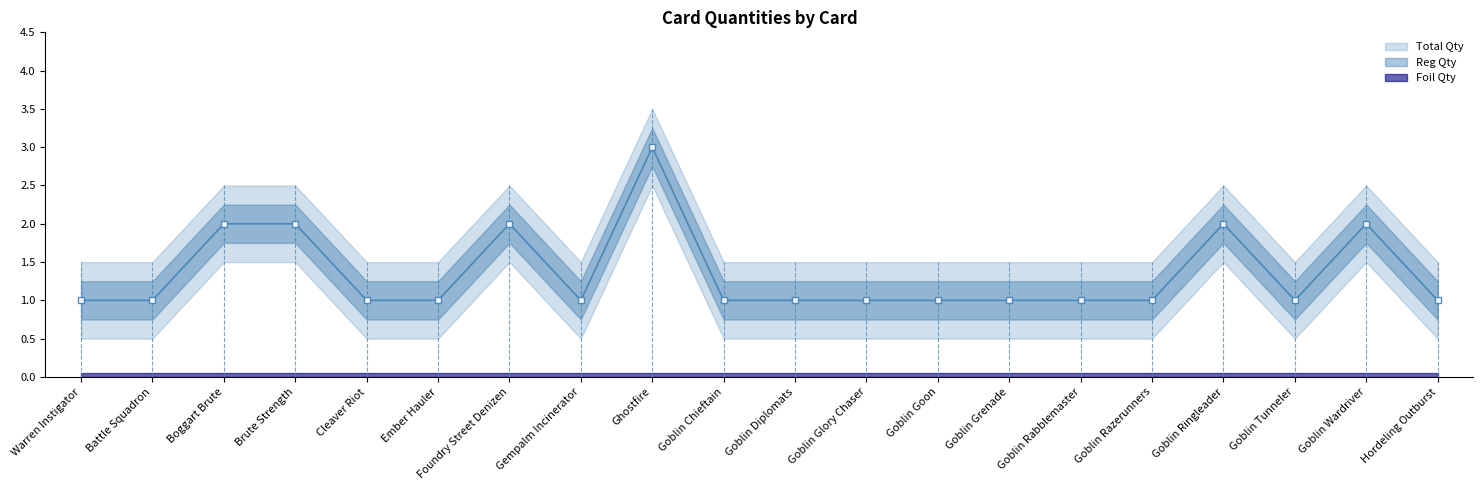

Which series has the largest range (max minus min)?

Total Qty